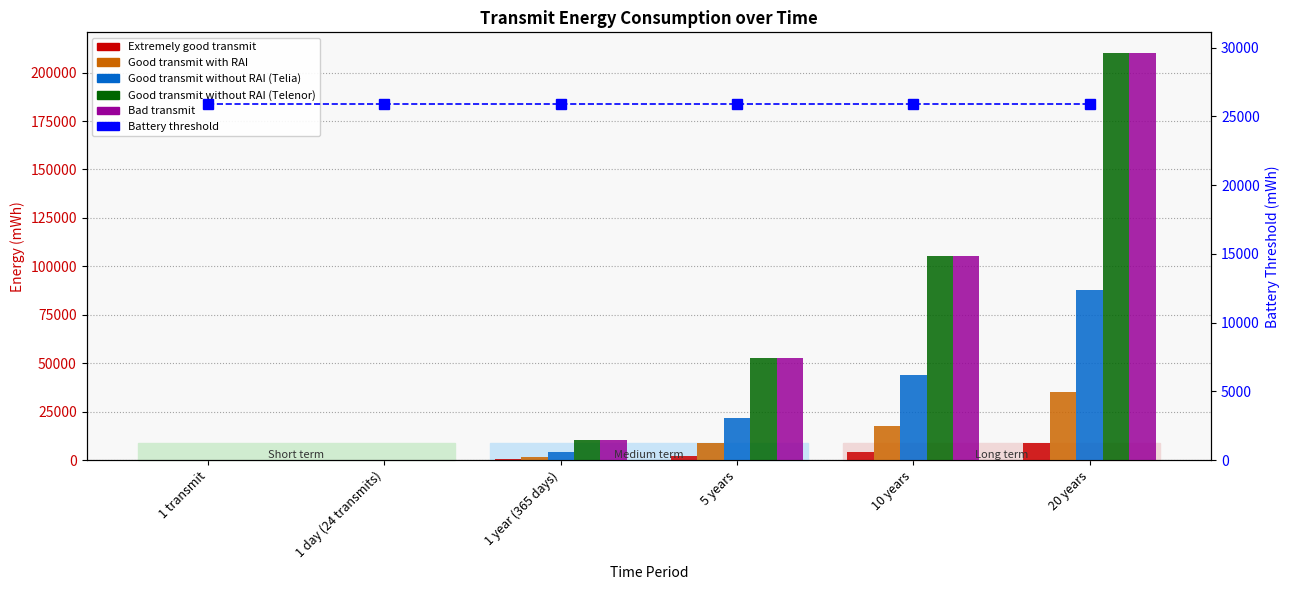

What is the highest value of the Battery threshold series?

25920.0